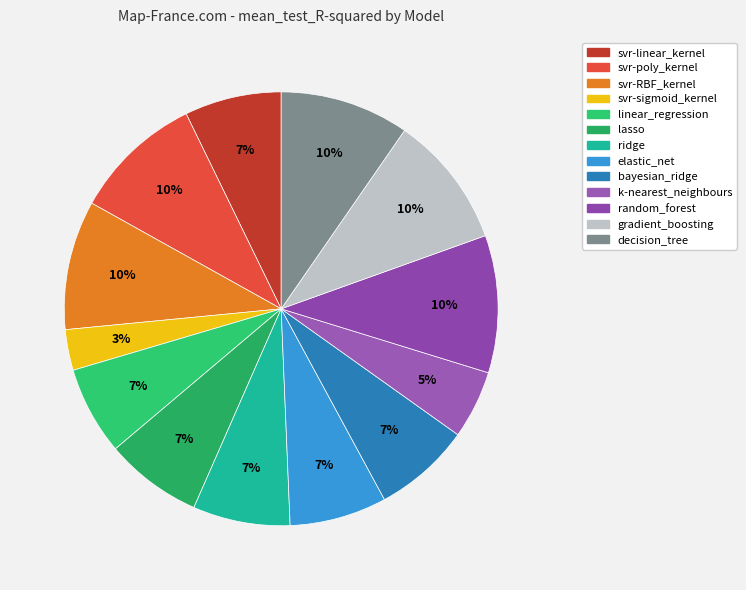

How many segments does this pie chart have?

13